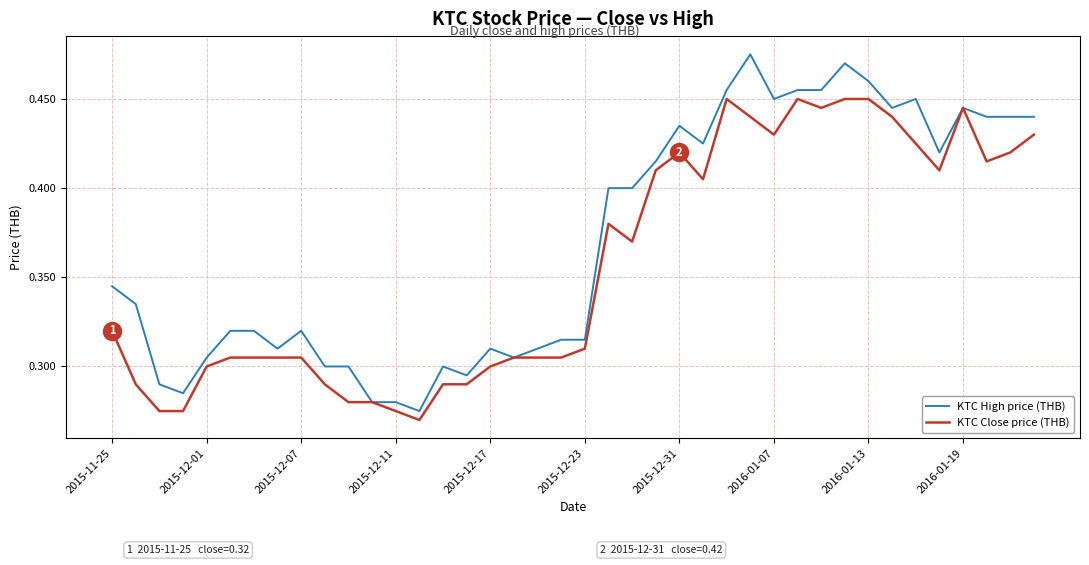

Rank the series by their maximum value, from highest to lowest.

KTC High price (THB), KTC Close price (THB)